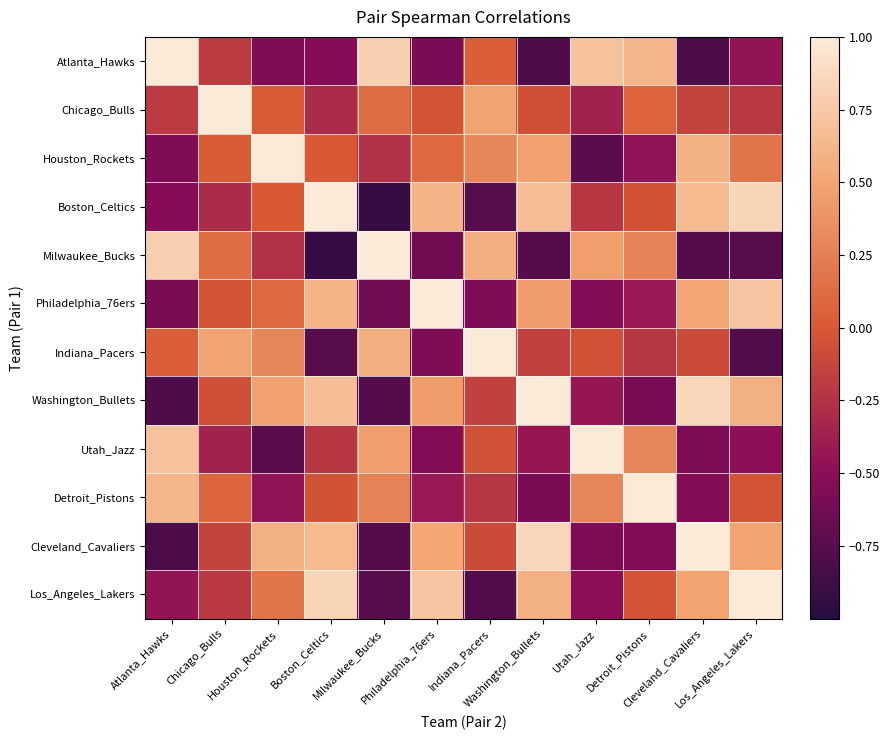

List the series in order of their peak value, highest first.

Atlanta_Hawks, Chicago_Bulls, Houston_Rockets, Boston_Celtics, Milwaukee_Bucks, Philadelphia_76ers, Detroit_Pistons, Cleveland_Cavaliers, Los_Angeles_Lakers, Washington_Bullets, Utah_Jazz, Indiana_Pacers